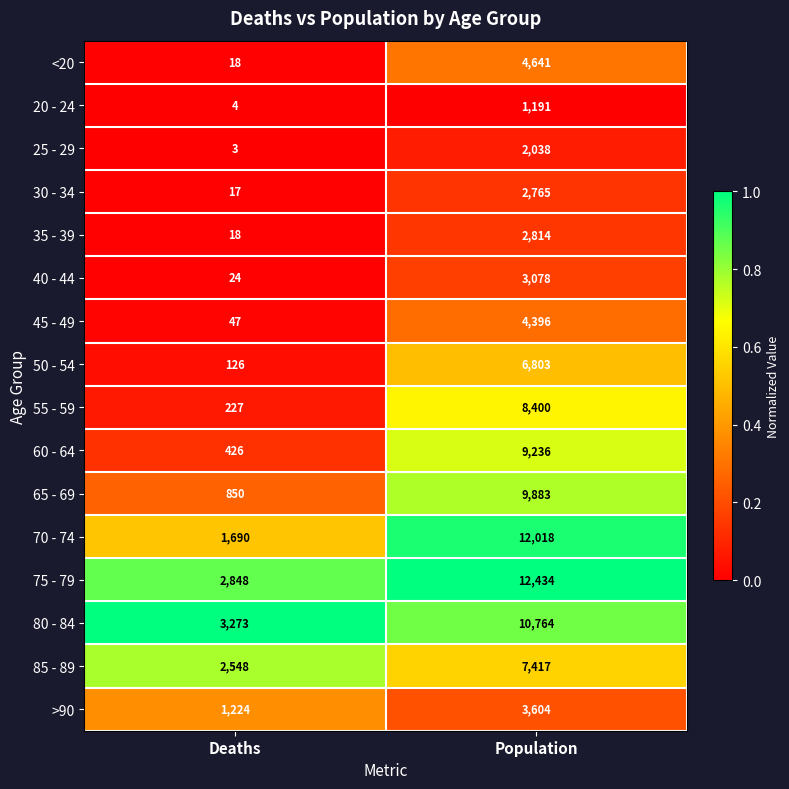

Where is <20 nearest to the value 2329?

Deaths